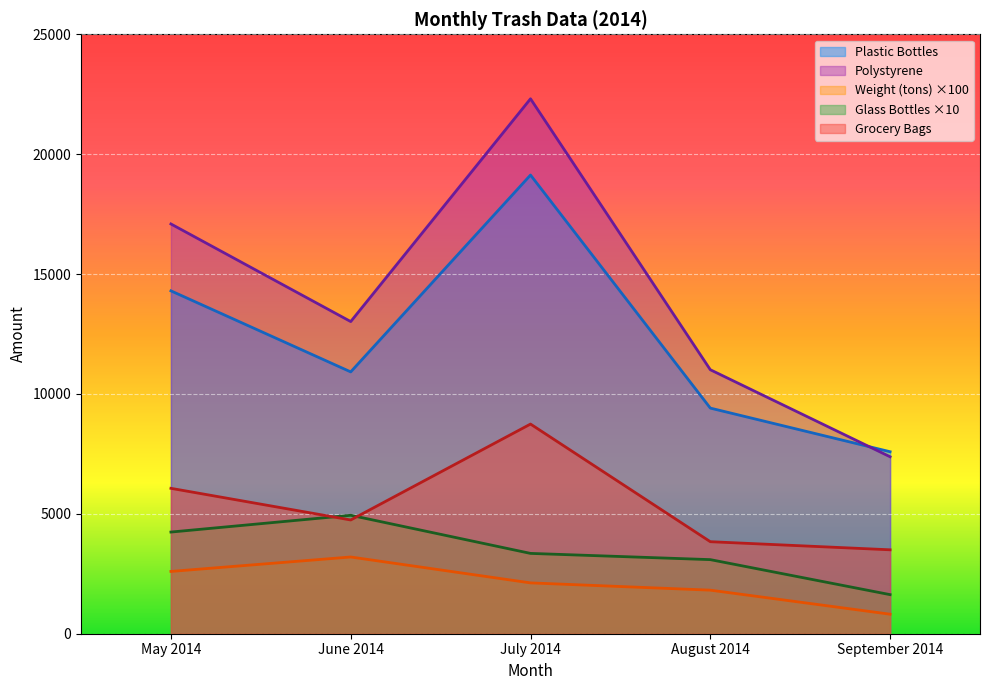

At which category is the sum across all series the highest?

July 2014